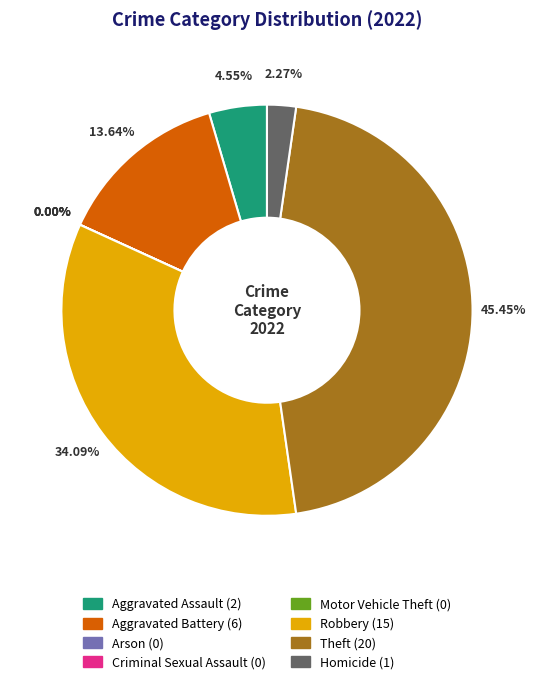

To the nearest percent, what is the difference between the Aggravated Assault and Robbery slice percentages?

30%